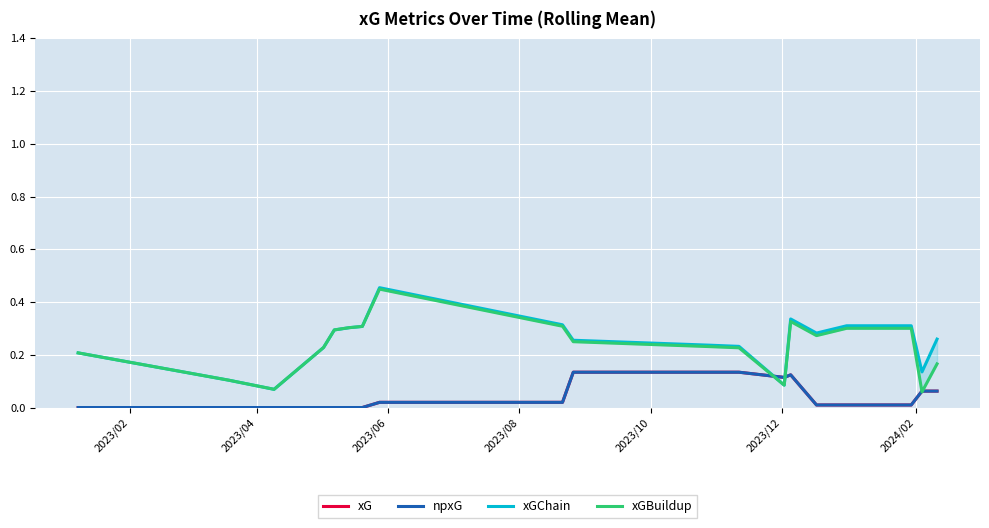

Which series has the largest total across all categories?

xGChain